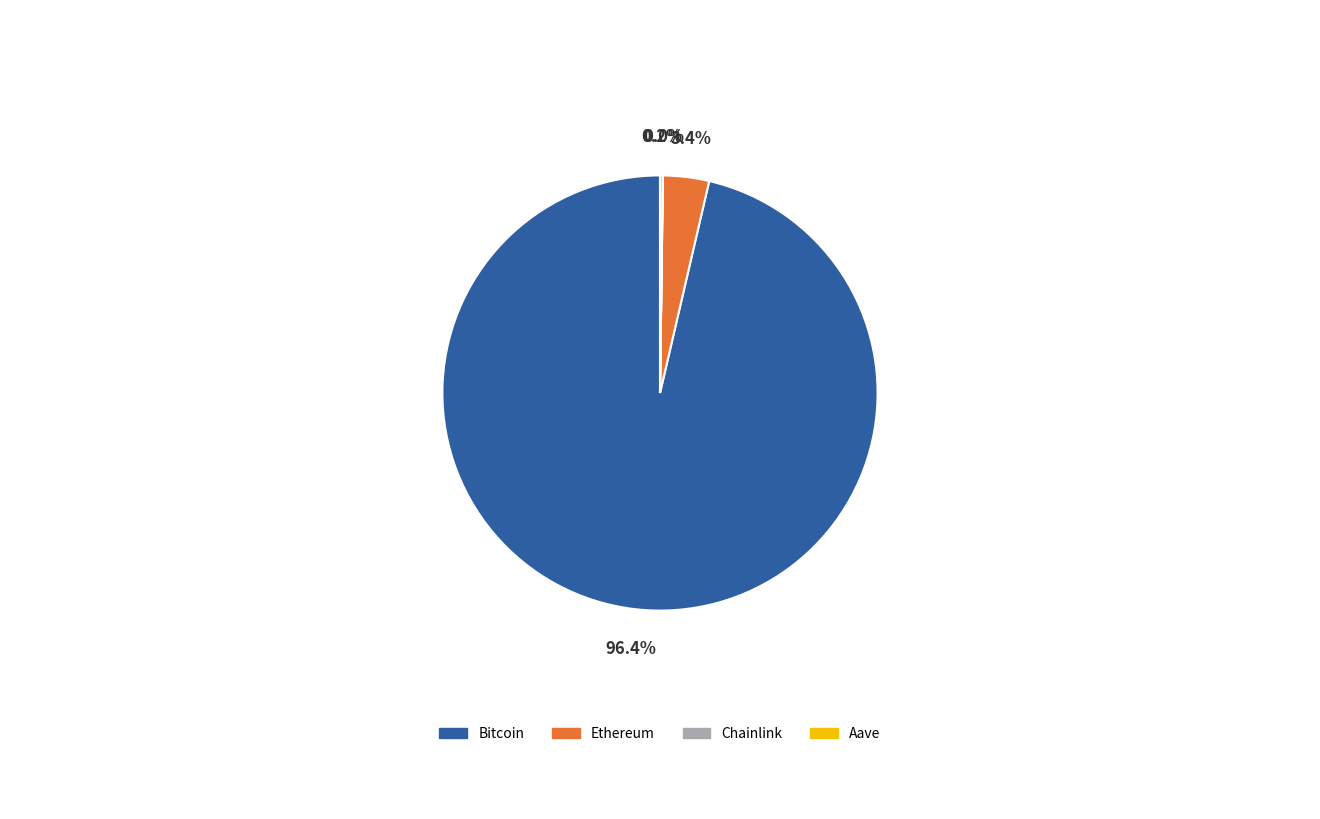

Which category accounts for the majority?

Bitcoin